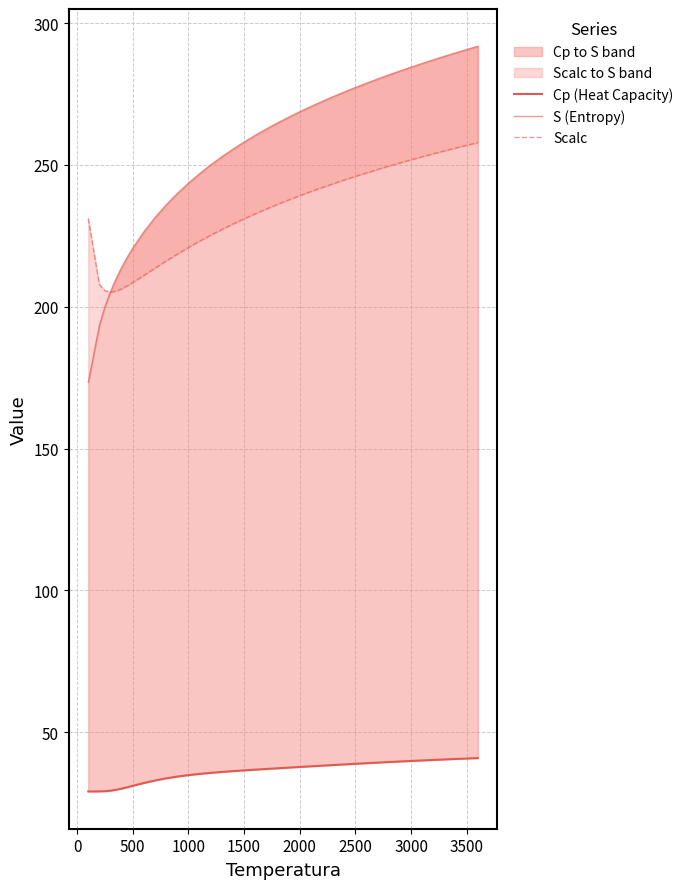

What is the difference between the maximum and minimum values in the Cp (Heat Capacity) series?

11.8